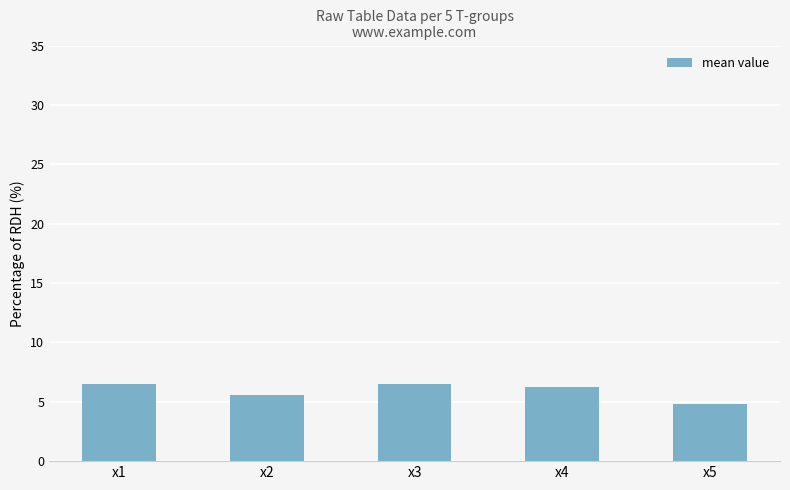

The value at x4 is 6.2. True or false?

True